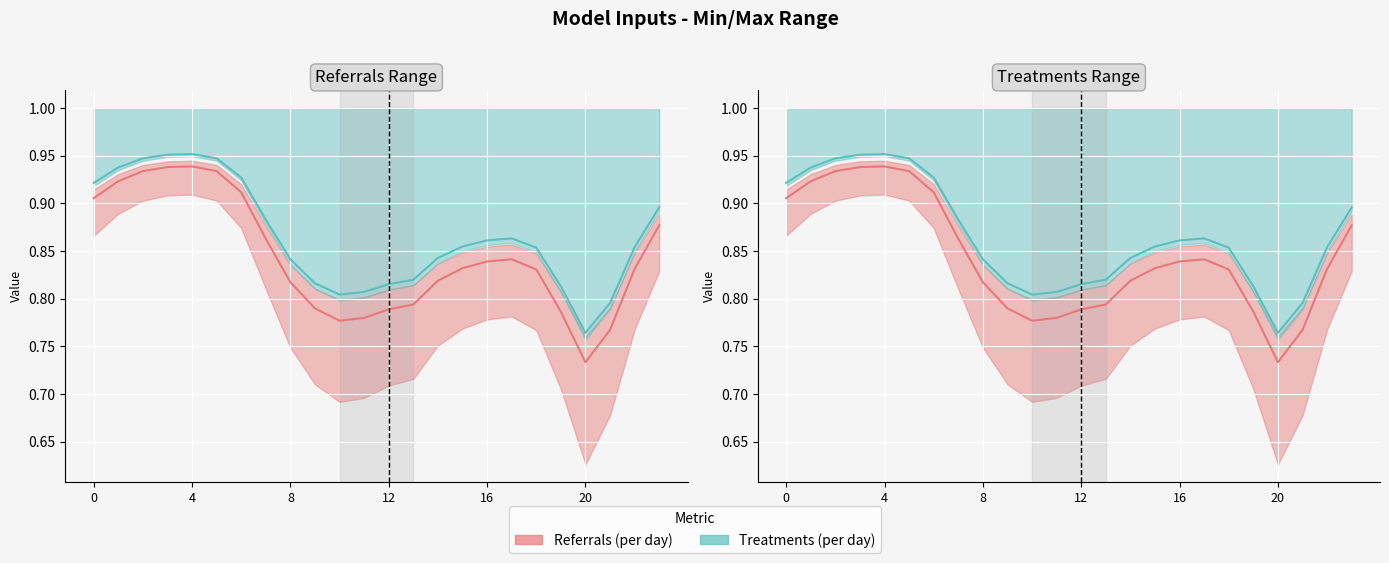

How many lines are shown in the chart?

4